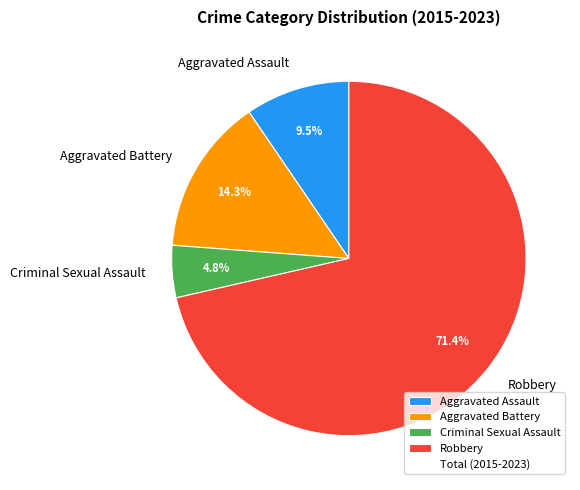

To the nearest percent, what is the difference between the largest and smallest slice percentages?

67%